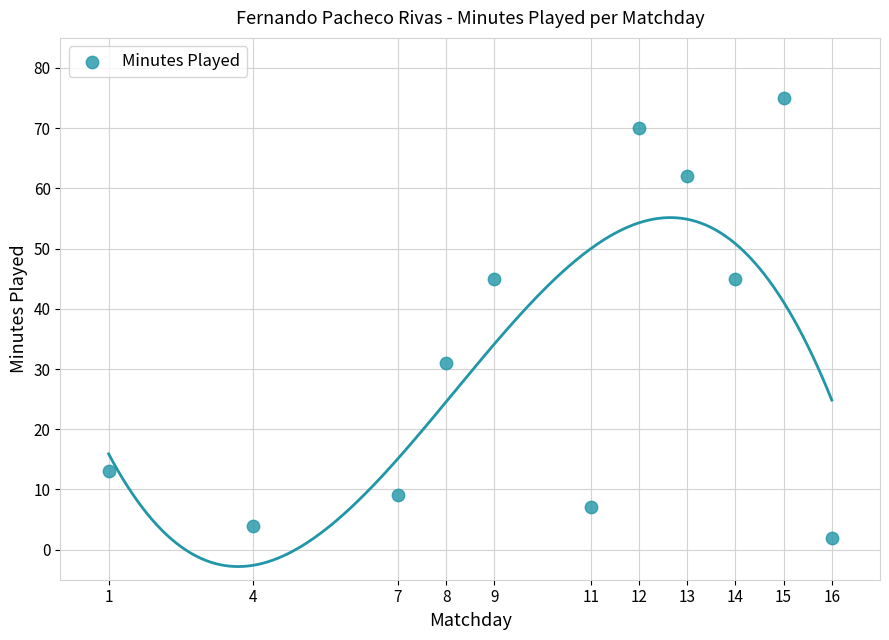

What is the average X value?

10